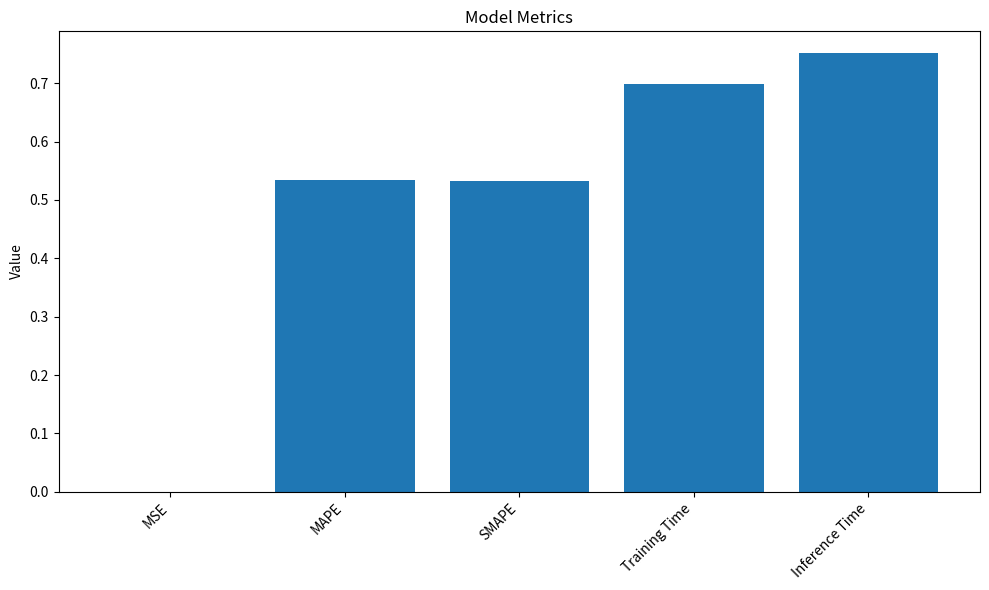

Which label corresponds to the largest value in the chart?

Inference Time